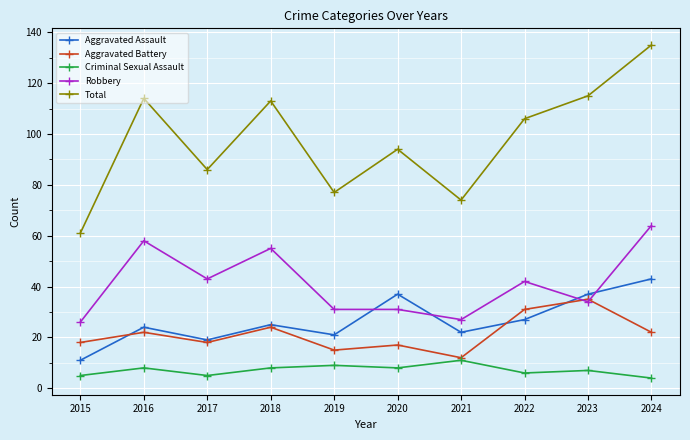

Where does the Total series first go above 106?

2016